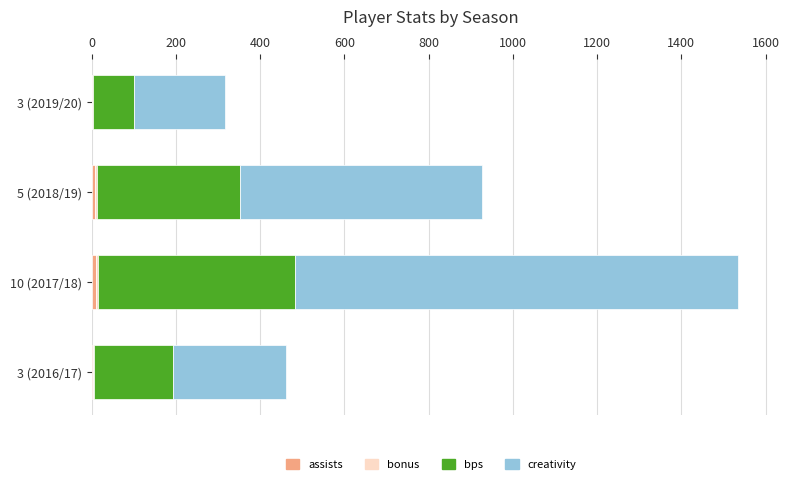

At which category is the sum across all series the highest?

10 (2017/18)